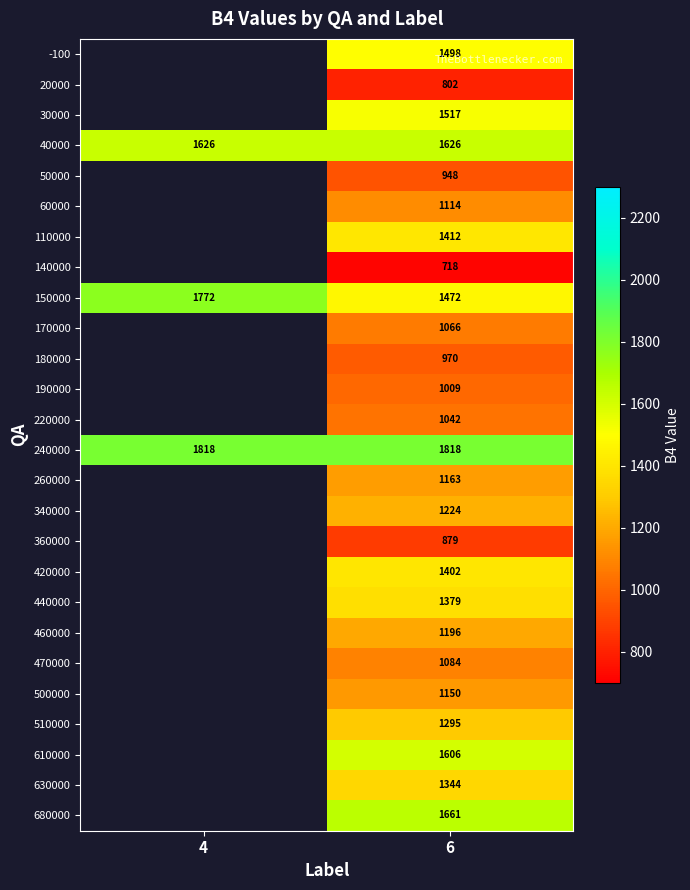

Rank the series at 6 from lowest to highest value.

140000, 20000, 360000, 50000, 180000, 190000, 220000, 170000, 470000, 60000, 500000, 260000, 460000, 340000, 510000, 630000, 440000, 420000, 110000, 150000, -100, 30000, 610000, 40000, 680000, 240000